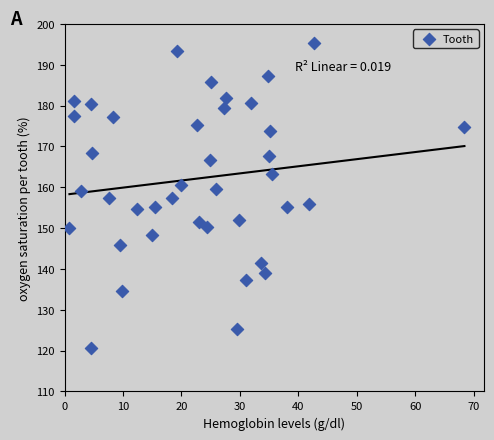

What is the range of X values (max minus min)?

67.6